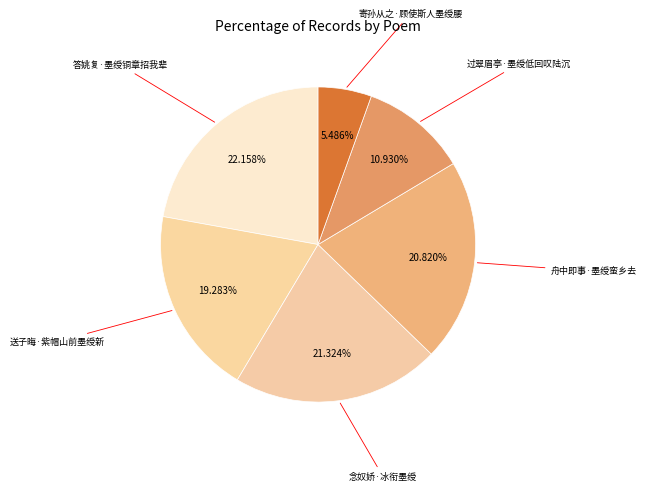

Does 过翠眉亭·墨绶低回叹陆沉 account for over 50% of the chart?

No